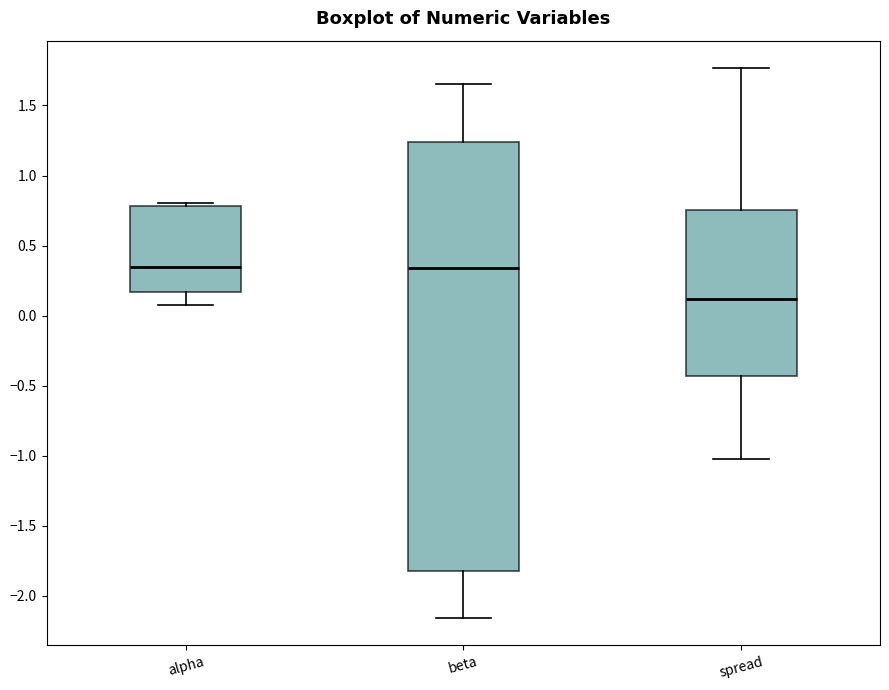

Which box is the tallest, from its lower edge to its upper edge?

beta